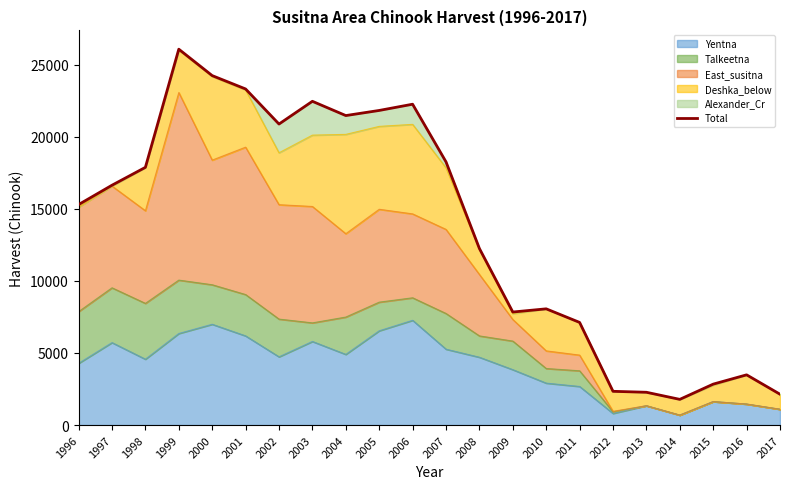

Does the chart have visible grid lines?

No